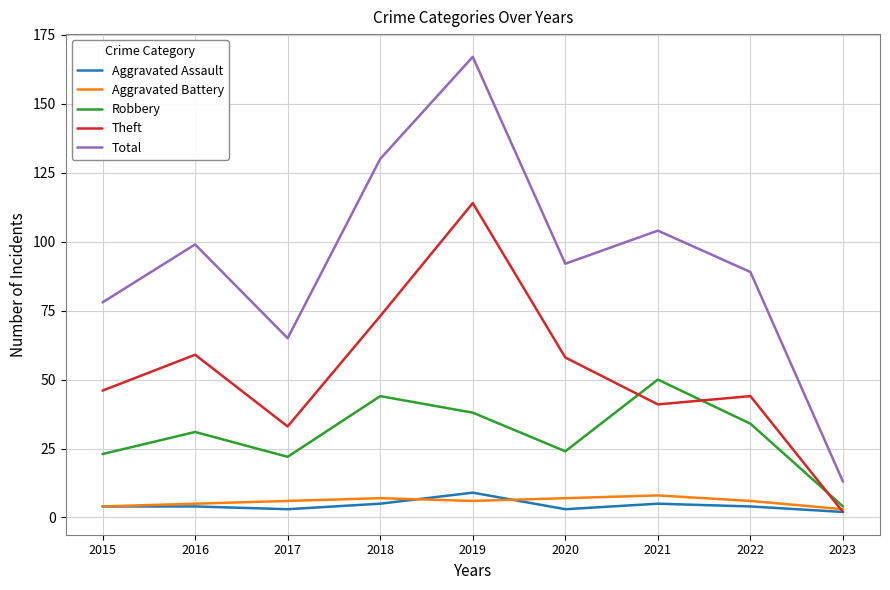

What is the sum of the Aggravated Assault values at 2015 and 2018?

9